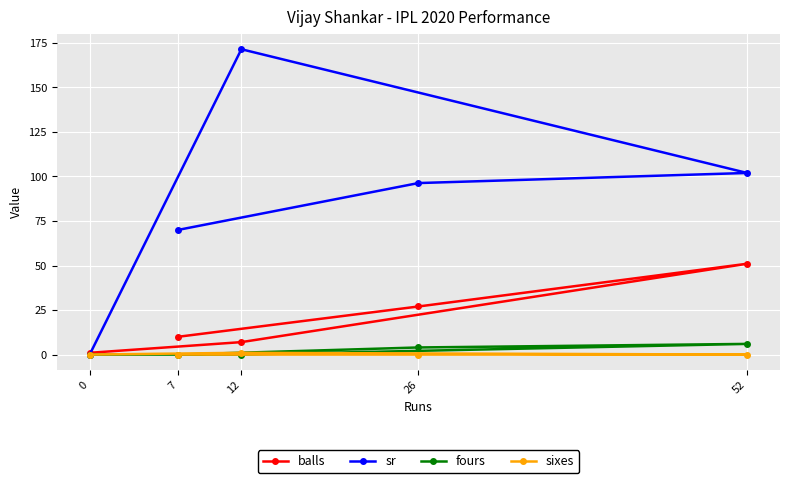

The balls series shows 10.0 at 7. True or false?

True